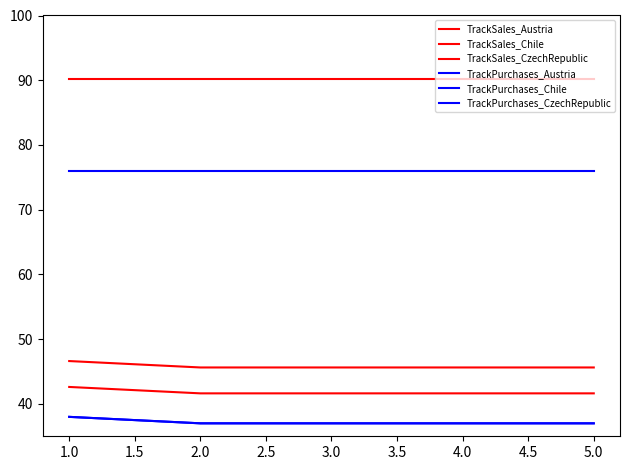

True or false: TrackPurchases_CzechRepublic and TrackPurchases_Austria intersect in this chart.

False